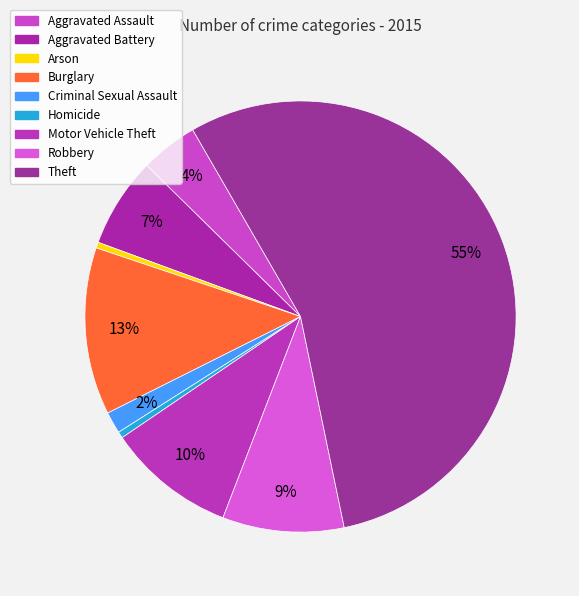

Which has a higher value, Robbery or Aggravated Assault?

Robbery